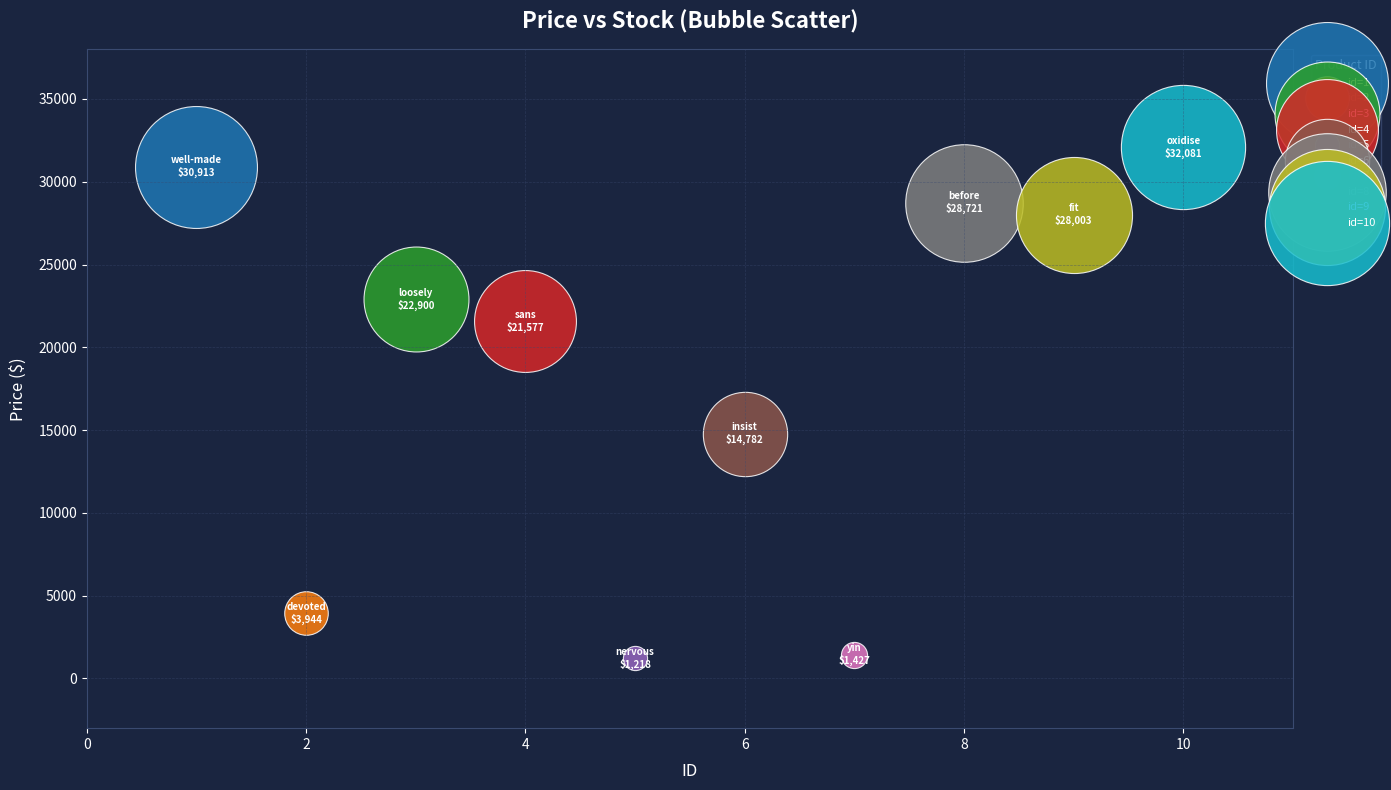

What are all the series names shown in the legend?

id=1, id=2, id=3, id=4, id=5, id=6, id=7, id=8, id=9, id=10